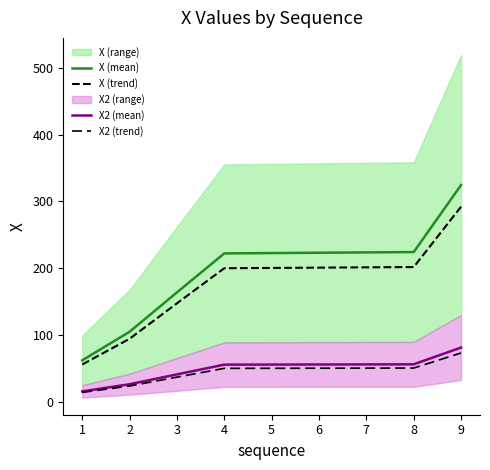

Between 2 and 9, which is larger?

9